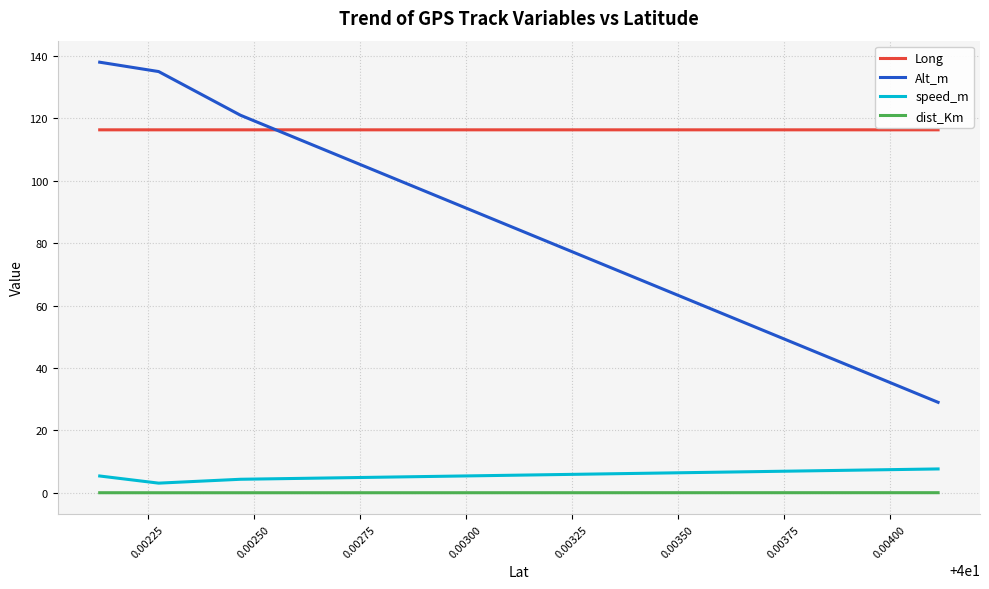

True or false: speed_m has more than 2 points higher than both neighbors.

False